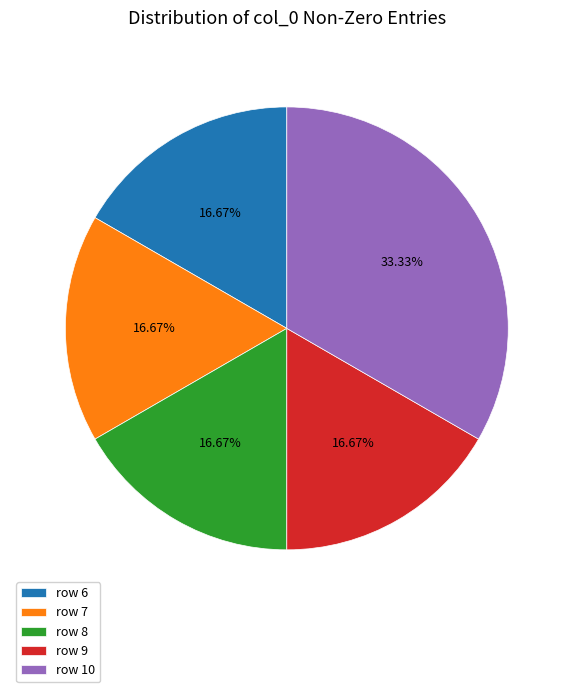

Approximately how many times larger is the value at row 6 compared to row 9?

1.0